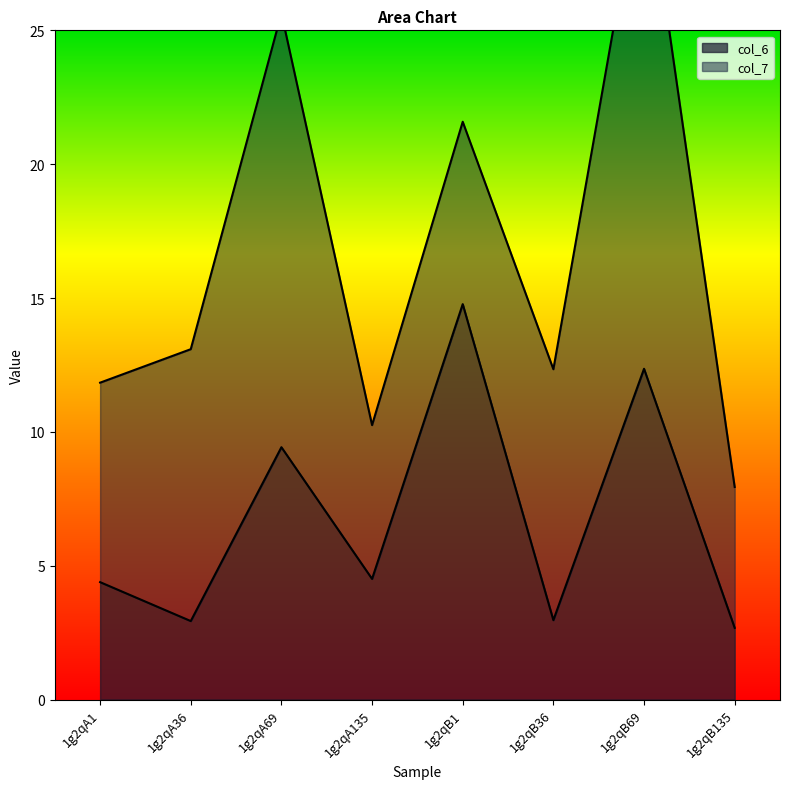

Read the value at 1g2qB69.

12.4